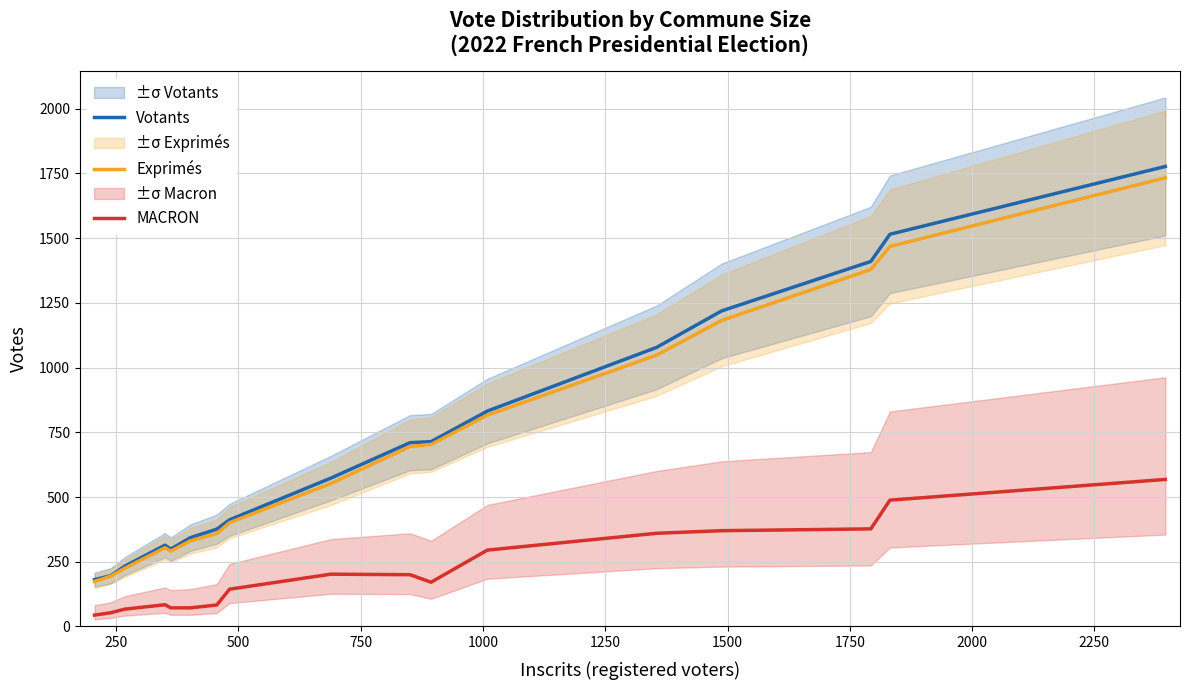

Count the number of data series in this chart.

3